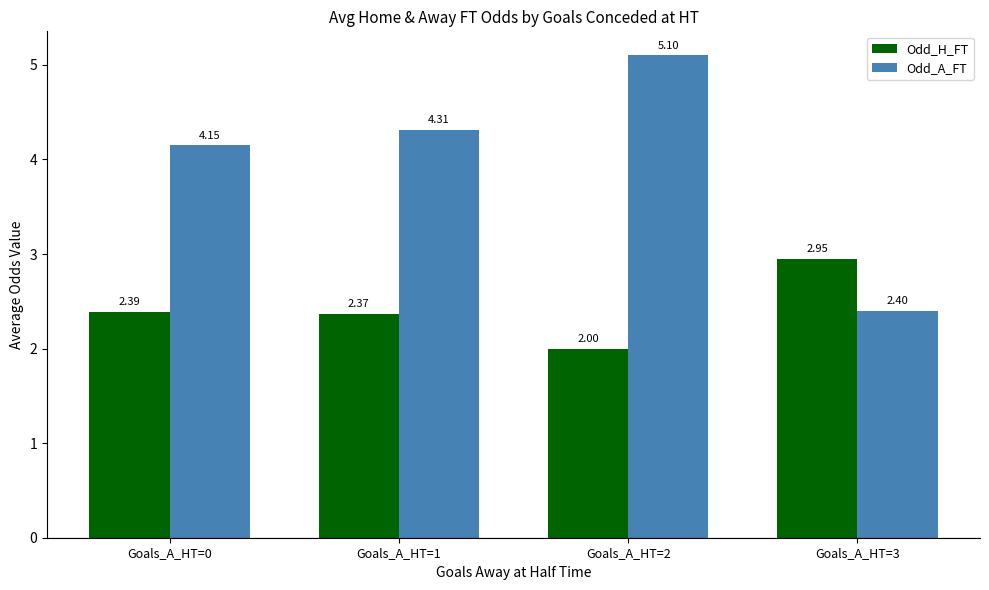

The value of Odd_A_FT at Goals_A_HT=0 is 6.5. True or false?

False